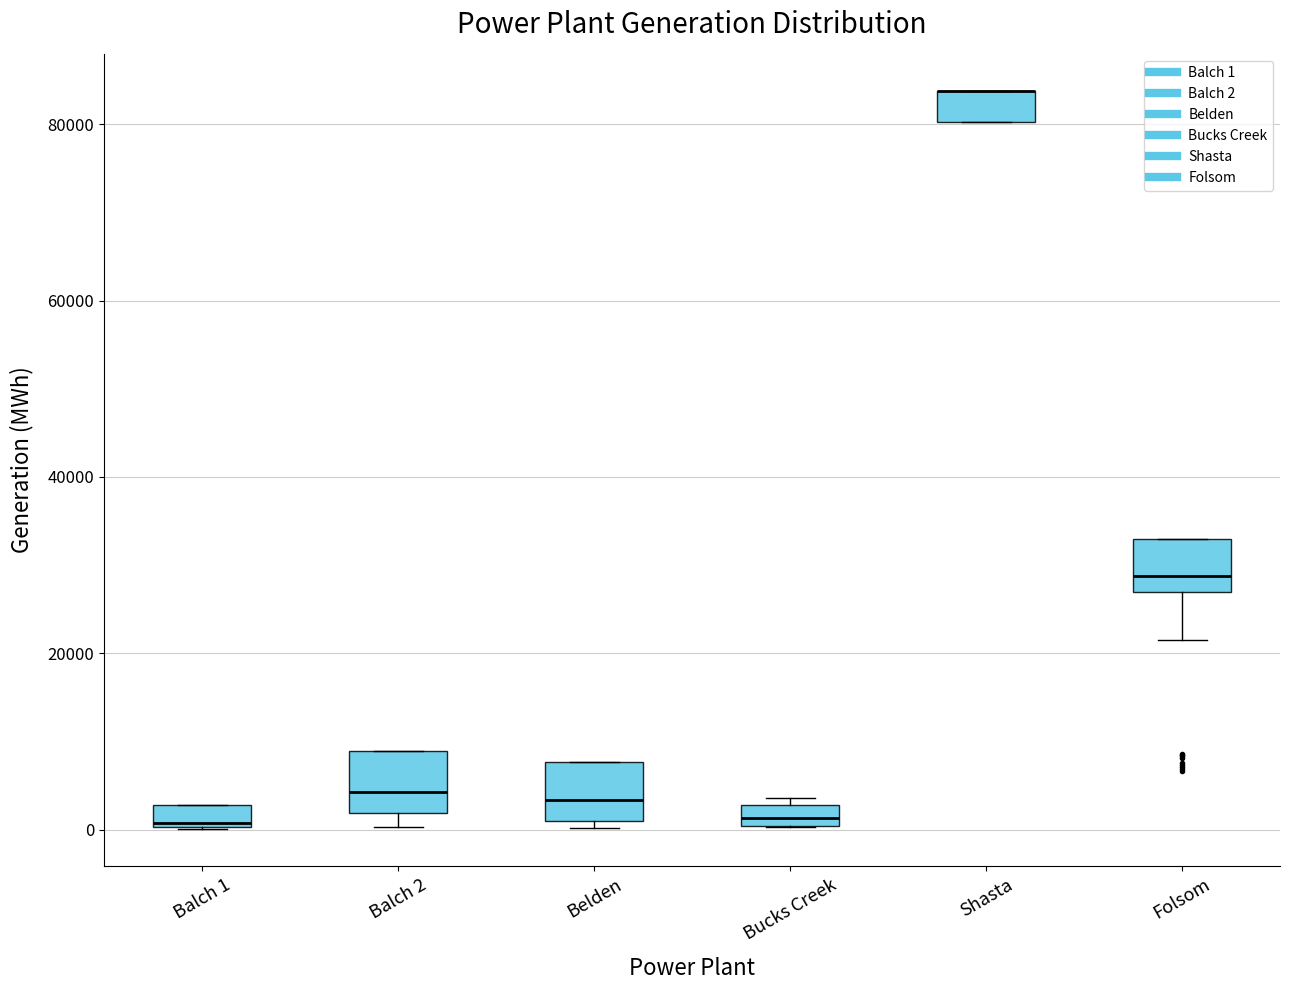

Where is the lower edge of the box for Shasta on the y-axis? The values are not printed on the chart, so give them approximately, as read against the axis.

80000